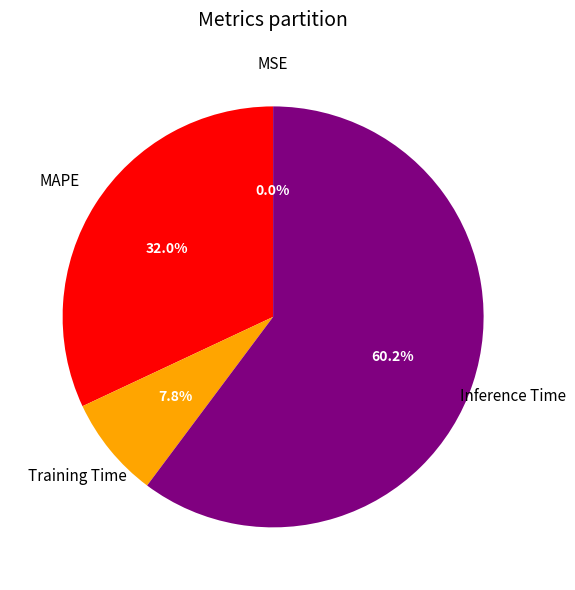

What percentage do Inference Time and Training Time together represent?

68.0%